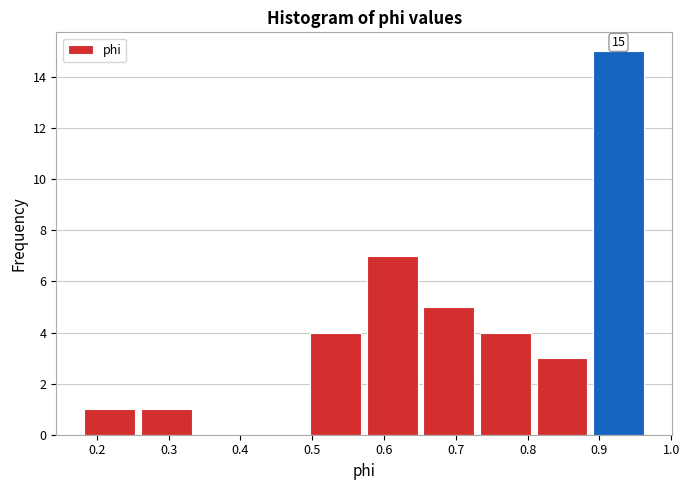

Which range on the x-axis has the tallest bar?

0.89 to 0.97